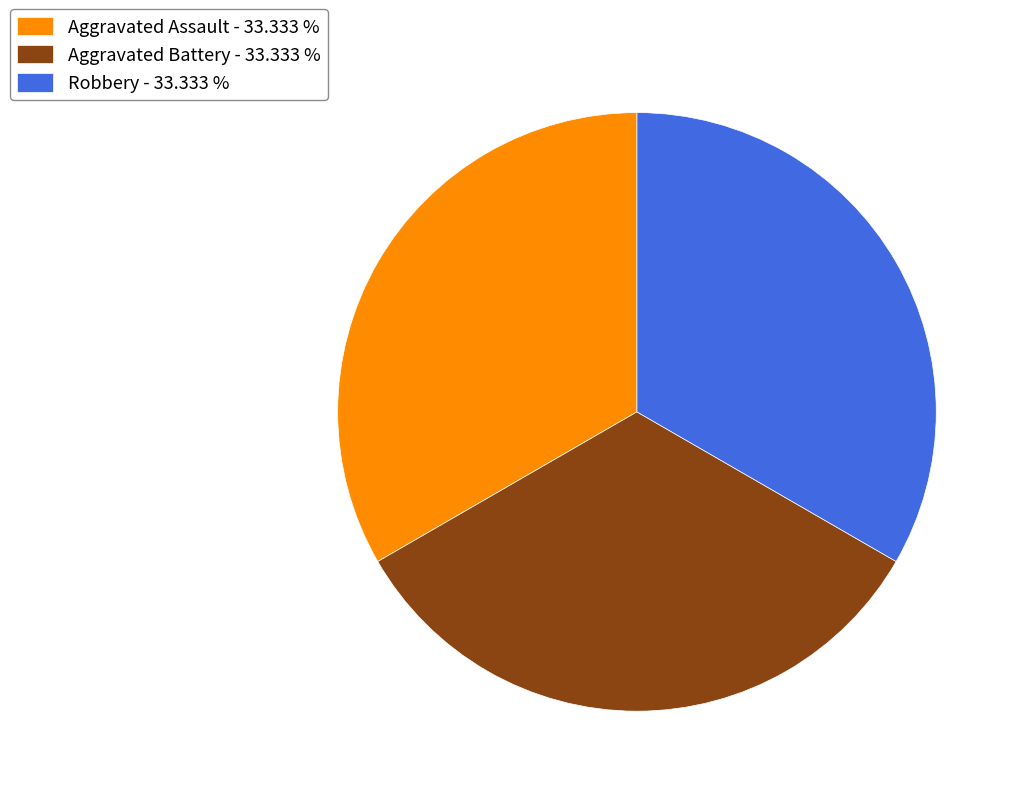

What is the ratio of the value at Aggravated Assault - 33.333 % to the value at Aggravated Battery - 33.333 %?

1.0